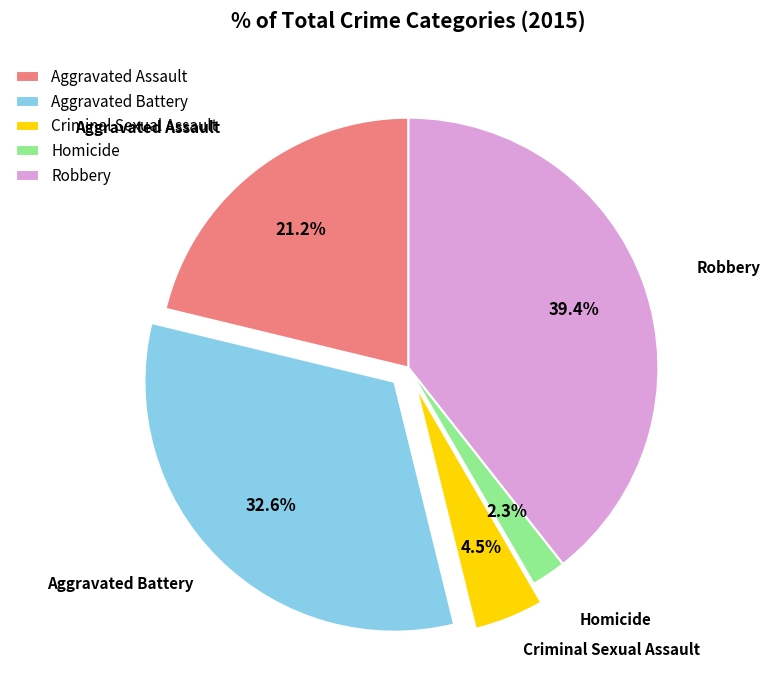

To the nearest percent, what is the combined percentage of Aggravated Battery and Aggravated Assault?

54%